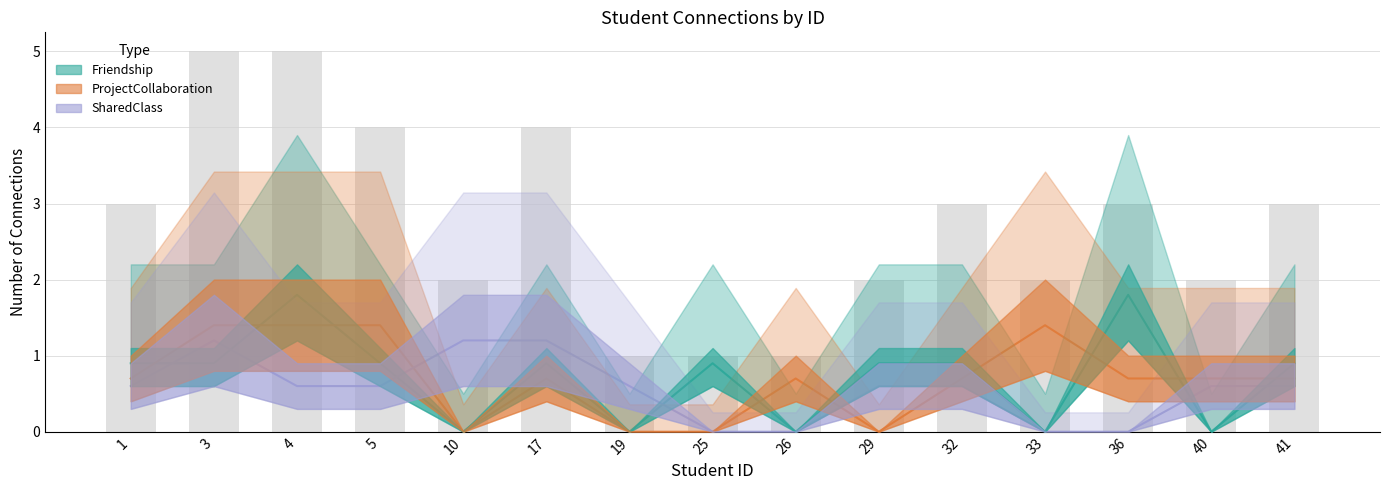

Count the number of categories in the chart.

15